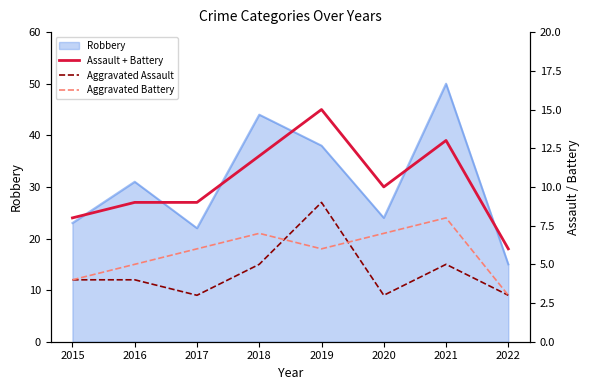

Between 2022 and 2016, which is larger?

2016